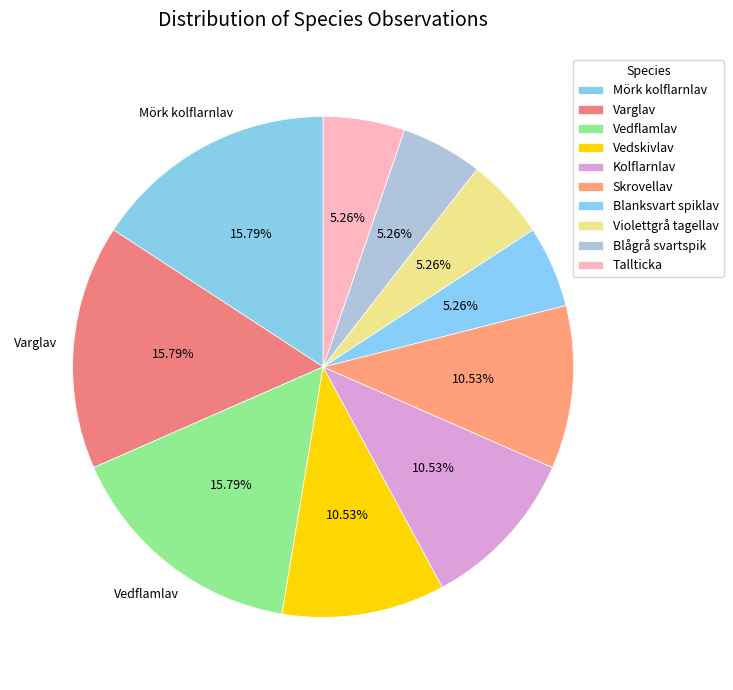

Does Varglav account for over 50% of the chart?

No